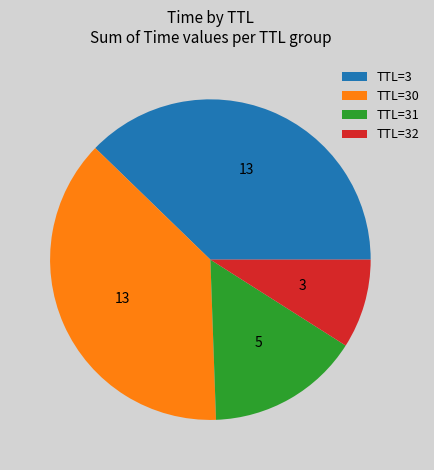

The TTL=30 slice represents 48% of the pie. True or false?

False